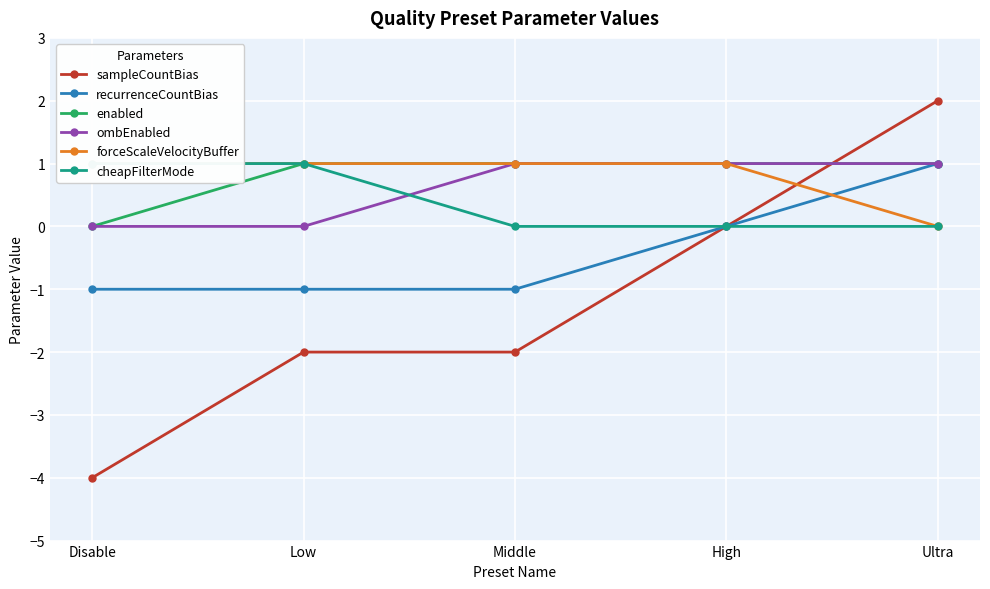

At which category is the sum across all series the highest?

Ultra